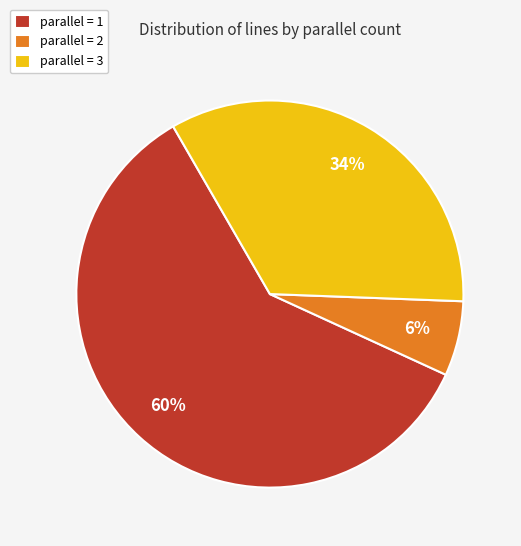

Count the number of slices in the pie.

3